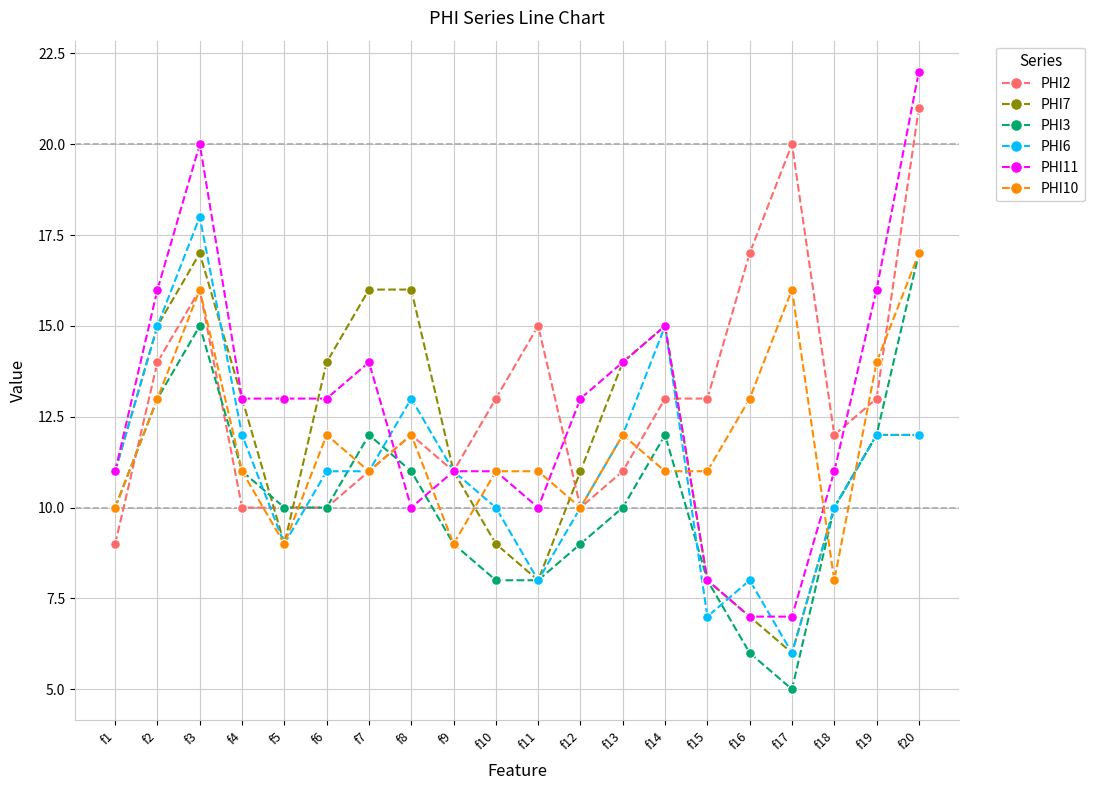

What are all the series names shown in the legend?

PHI2, PHI7, PHI3, PHI6, PHI11, PHI10